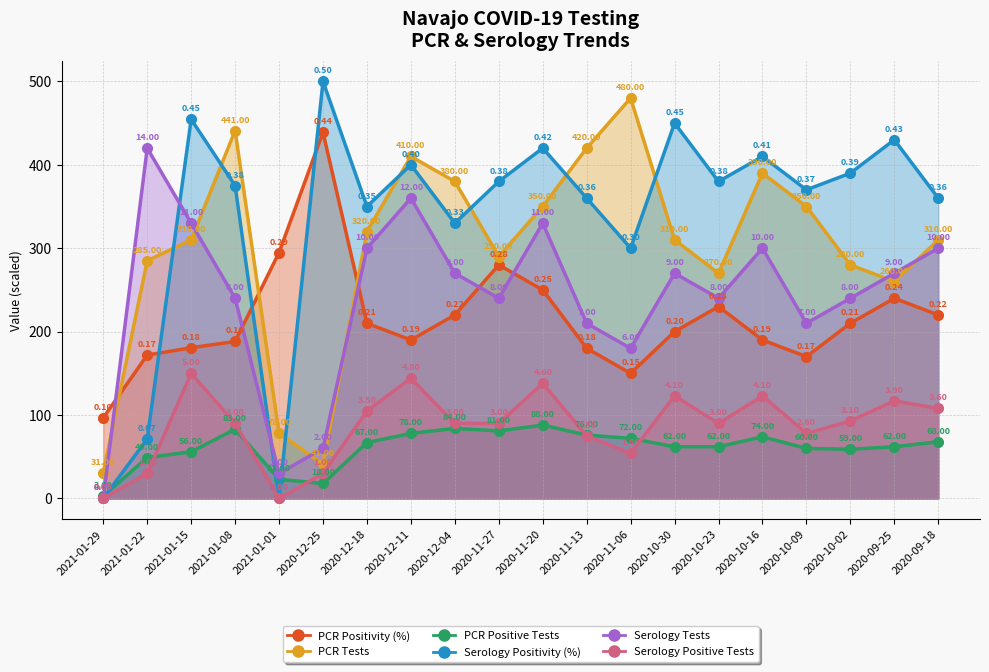

Which label corresponds to the smallest value in the chart?

2021-01-29